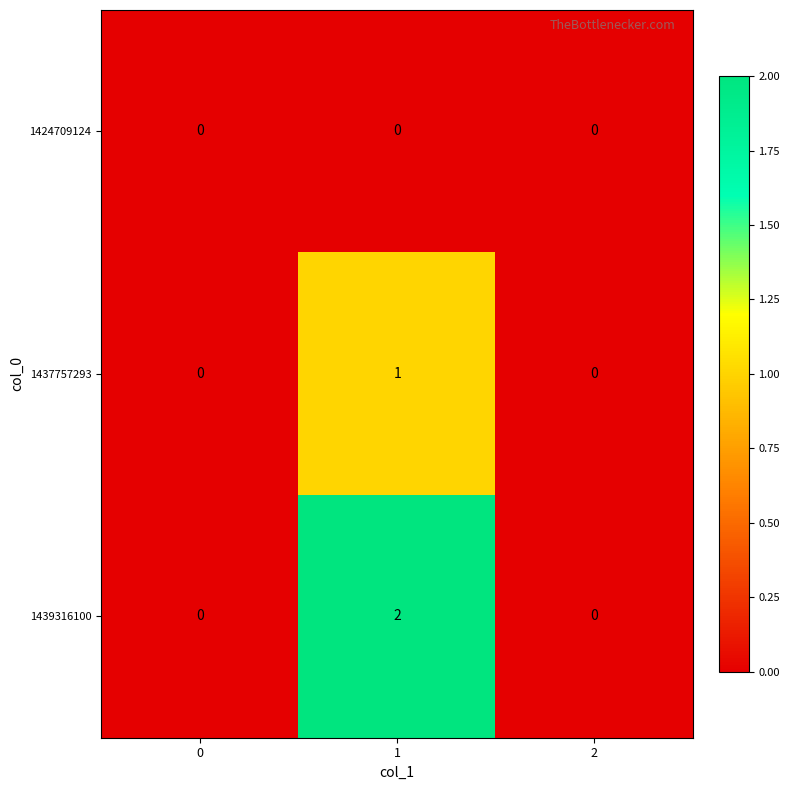

Is it true that 1439316100 equals 0 at 2?

True